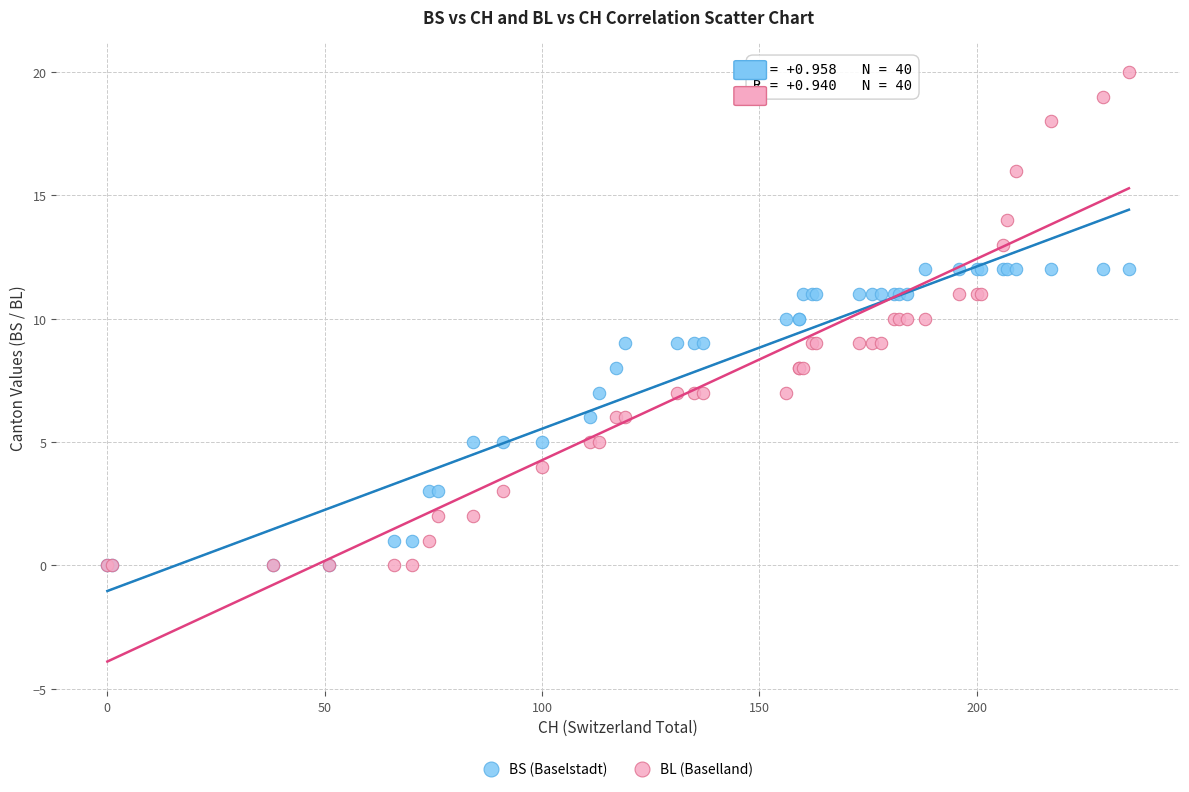

What are all the series names shown in the legend?

BS (Baselstadt), BL (Baselland)